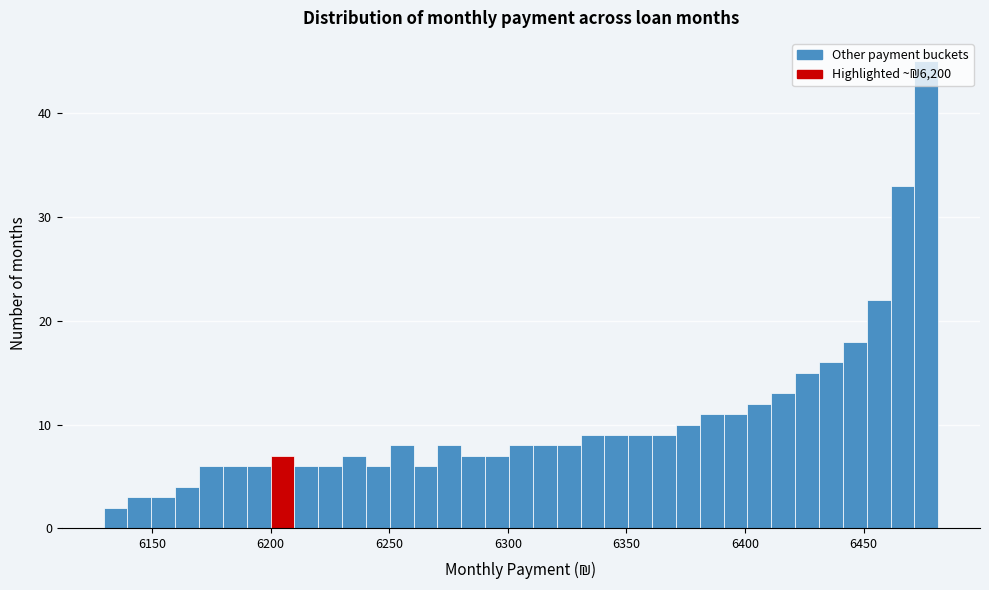

Around what value on the x-axis is the tallest bar? Give the approximate position of its centre, as read against the axis.

6475